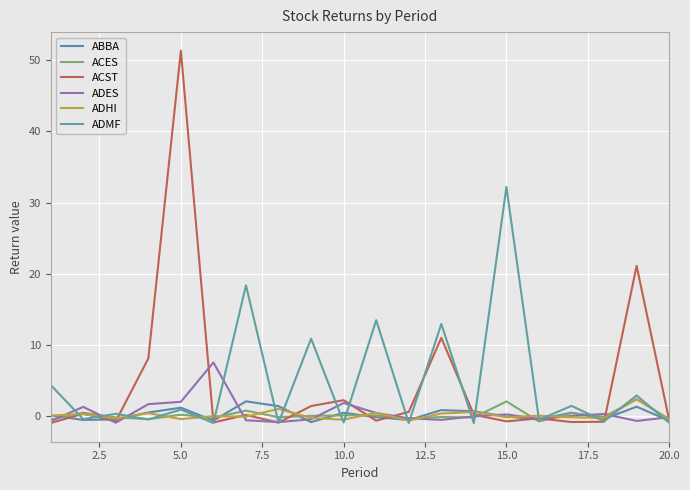

Does the chart have visible grid lines?

Yes